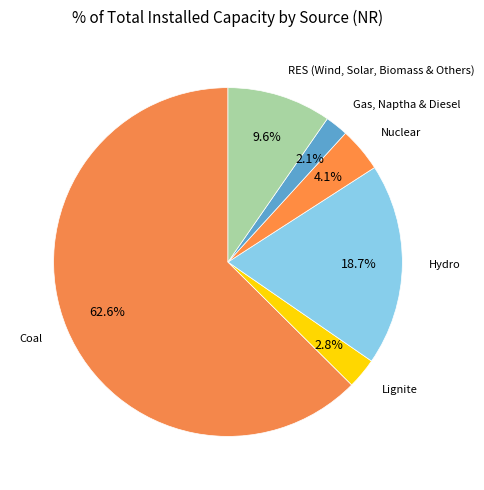

How many slices are in this pie chart?

6